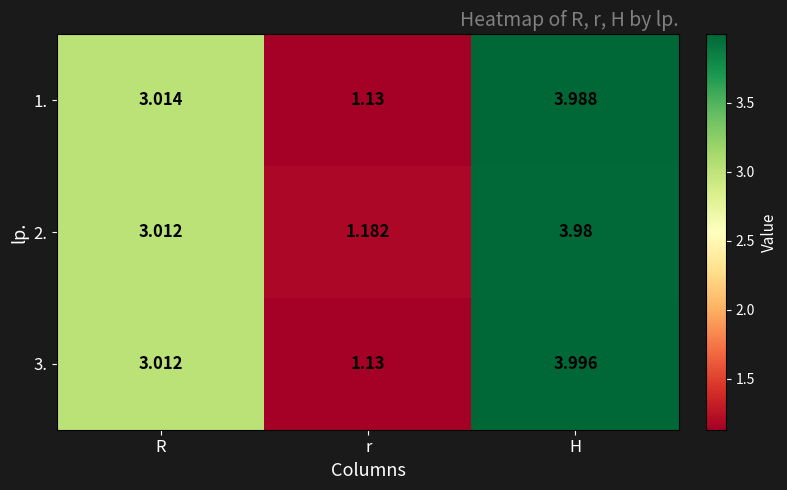

Which category has the highest value in the 2. series?

H